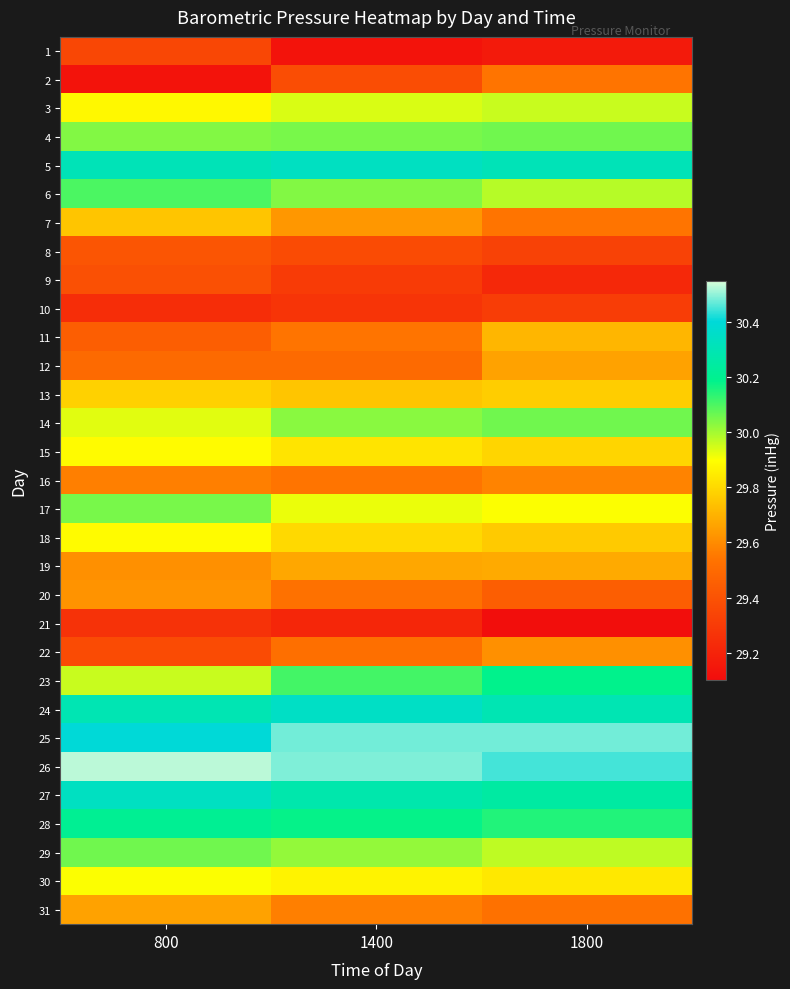

Reading right to left, list all the values displayed in this chart.

1: 1800=29.2	1400=29.1	800=29.4
2: 1800=29.5	1400=29.4	800=29.1
3: 1800=30.0	1400=29.9	800=29.9
4: 1800=30.1	1400=30.1	800=30.0
5: 1800=30.3	1400=30.3	800=30.3
6: 1800=30.0	1400=30.0	800=30.1
7: 1800=29.5	1400=29.6	800=29.8
8: 1800=29.3	1400=29.4	800=29.4
9: 1800=29.2	1400=29.3	800=29.4
10: 1800=29.3	1400=29.3	800=29.2
11: 1800=29.7	1400=29.5	800=29.4
12: 1800=29.7	1400=29.5	800=29.5
13: 1800=29.8	1400=29.8	800=29.8
14: 1800=30.1	1400=30.0	800=29.9
15: 1800=29.8	1400=29.8	800=29.9
16: 1800=29.6	1400=29.5	800=29.6
17: 1800=29.9	1400=29.9	800=30.1
18: 1800=29.8	1400=29.8	800=29.9
19: 1800=29.7	1400=29.7	800=29.6
20: 1800=29.4	1400=29.5	800=29.6
21: 1800=29.1	1400=29.2	800=29.3
22: 1800=29.6	1400=29.5	800=29.4
23: 1800=30.2	1400=30.1	800=30.0
24: 1800=30.3	1400=30.4	800=30.3
25: 1800=30.5	1400=30.5	800=30.4
26: 1800=30.4	1400=30.5	800=30.5
27: 1800=30.2	1400=30.3	800=30.3
28: 1800=30.1	1400=30.2	800=30.2
29: 1800=30.0	1400=30.0	800=30.1
30: 1800=29.8	1400=29.9	800=29.9
31: 1800=29.5	1400=29.6	800=29.7